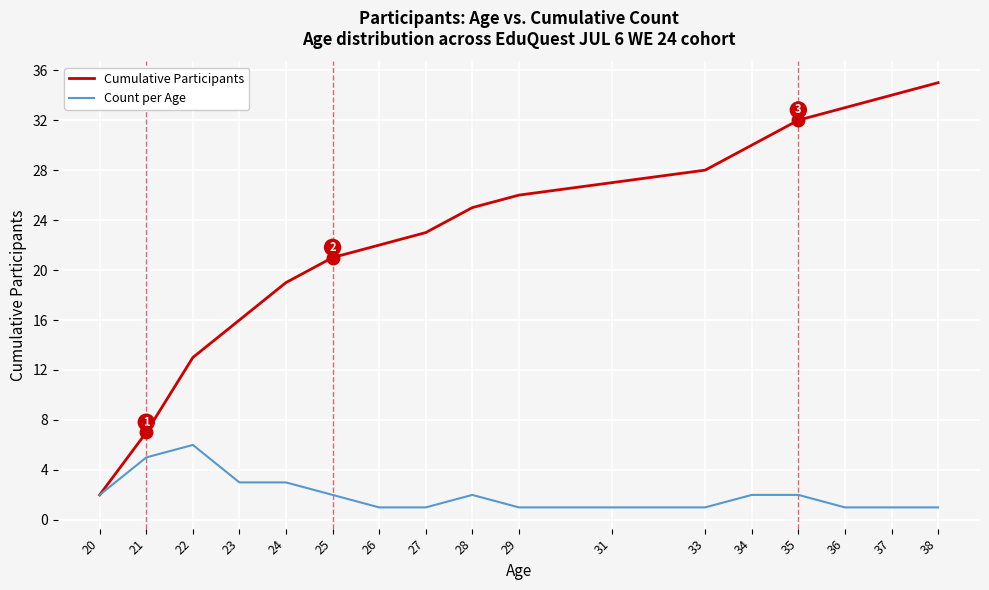

How many categories are shown in the chart?

17